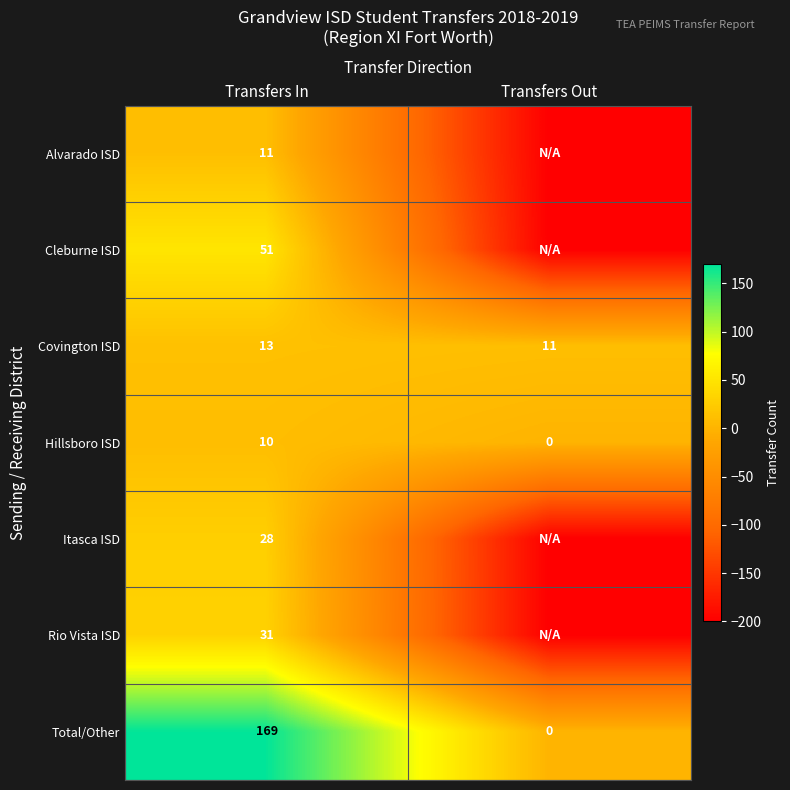

The Alvarado ISD series shows 7 at Transfers In. True or false?

False